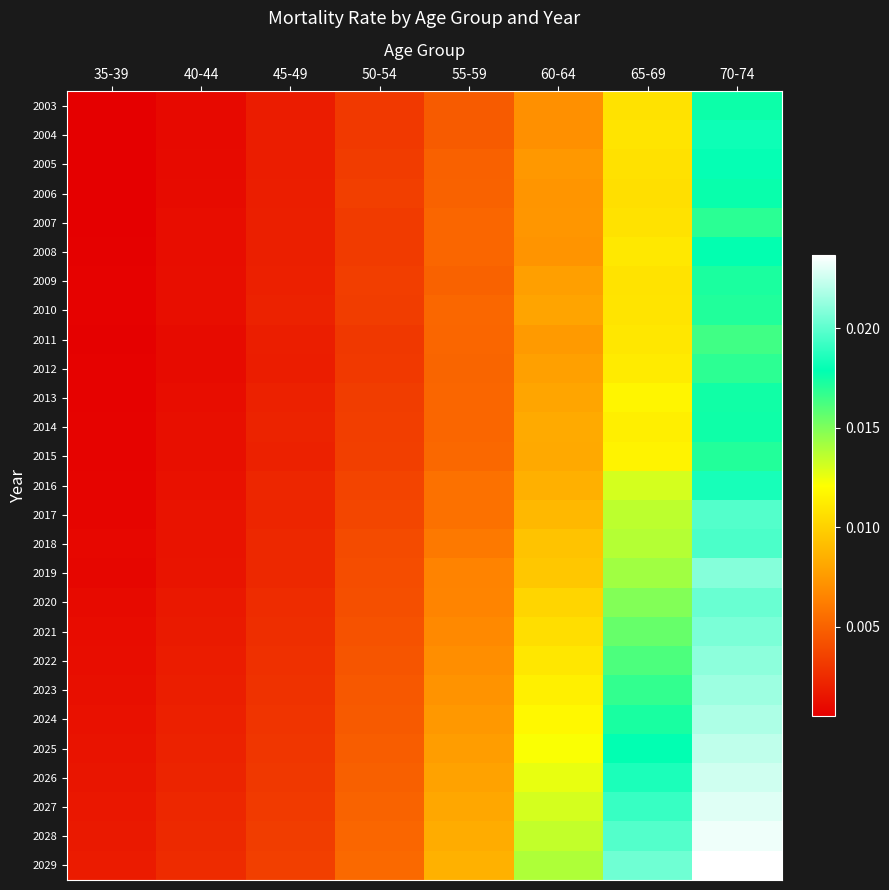

At which category is the sum across all series the highest?

70-74